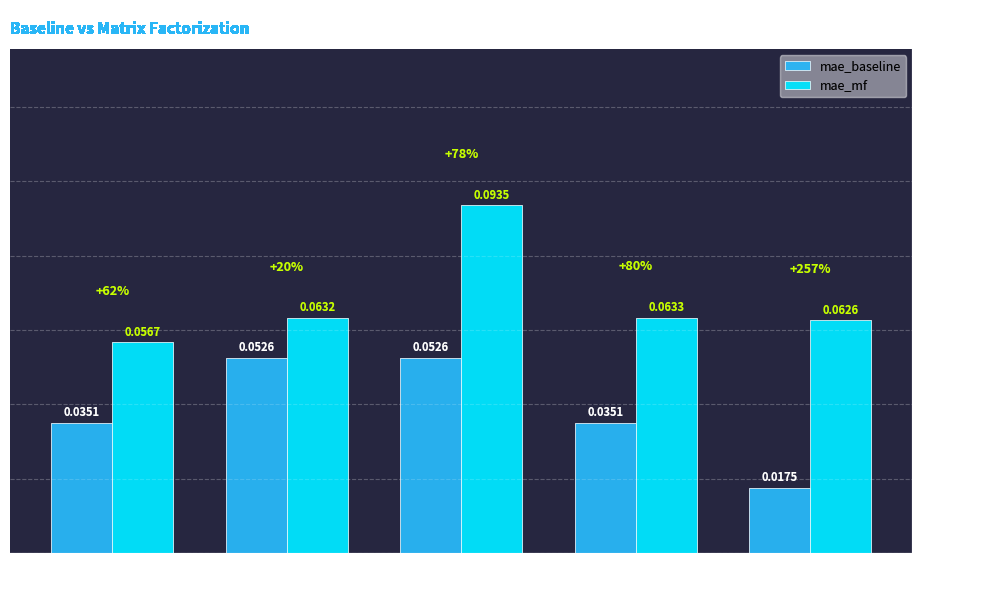

At which label is mae_mf closest to 0?

Fold 1